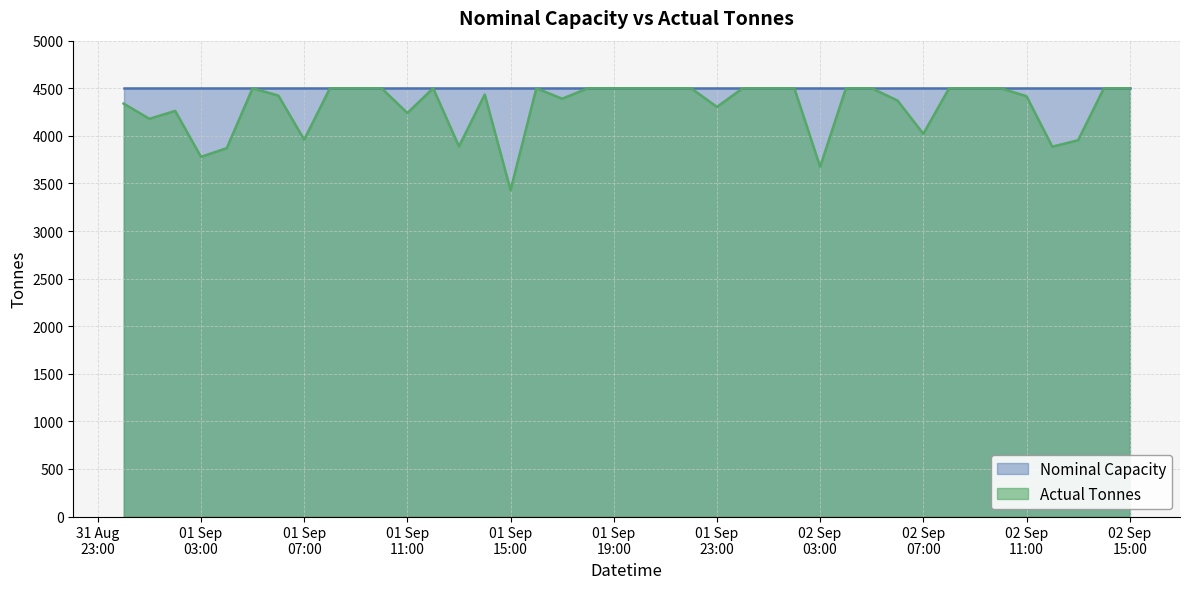

How many values are below 4500?

19